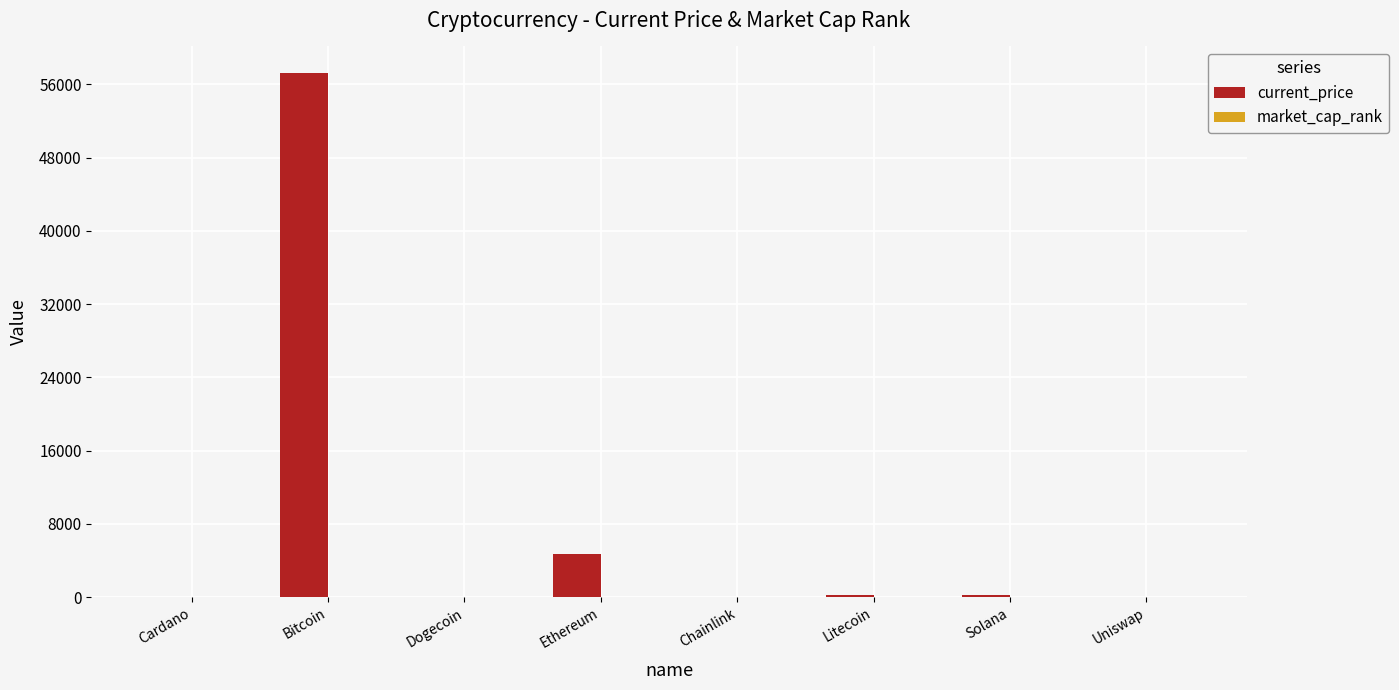

Which label corresponds to the largest value in the chart?

Bitcoin